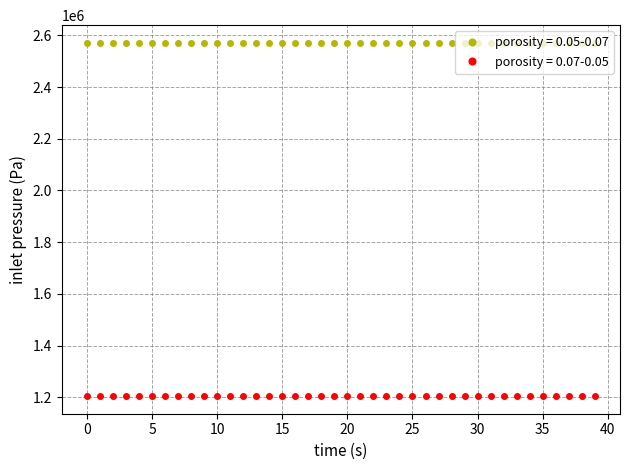

Rank the series by their average value, from highest to lowest.

porosity = 0.05-0.07, porosity = 0.07-0.05